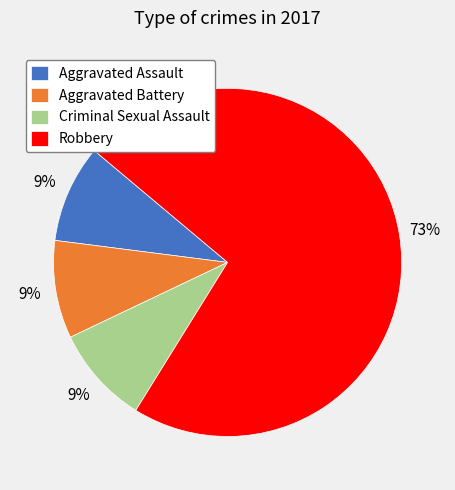

To the nearest percent, what percentage of the pie is Aggravated Battery?

9%